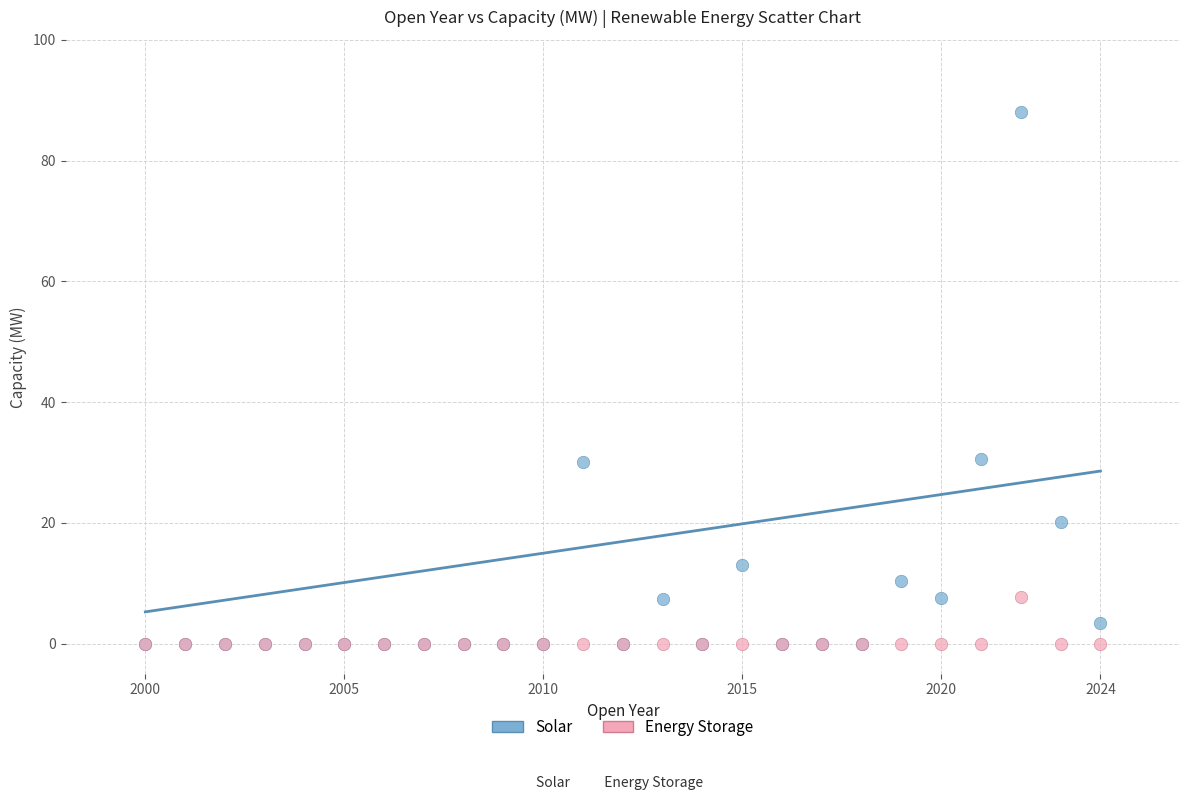

What are all the series names shown in the legend?

Solar, Energy Storage